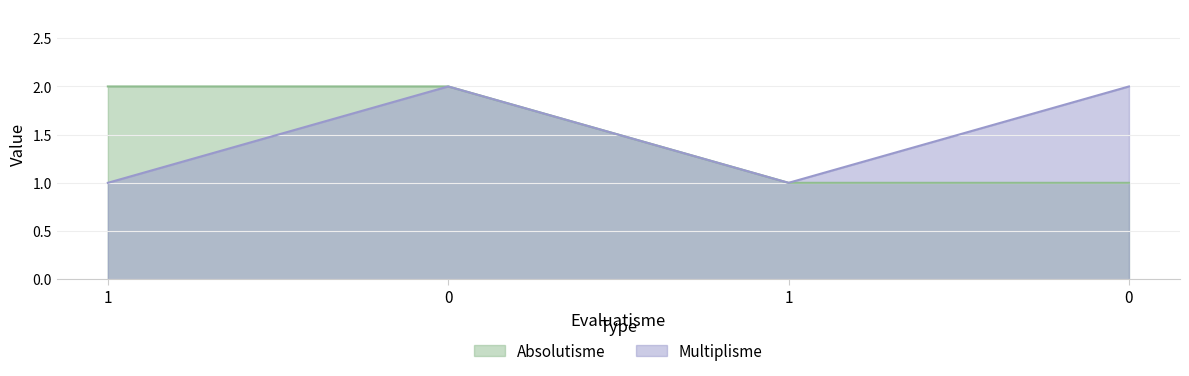

Is the value of Multiplisme at 1 greater than the value of Absolutisme at 0?

No